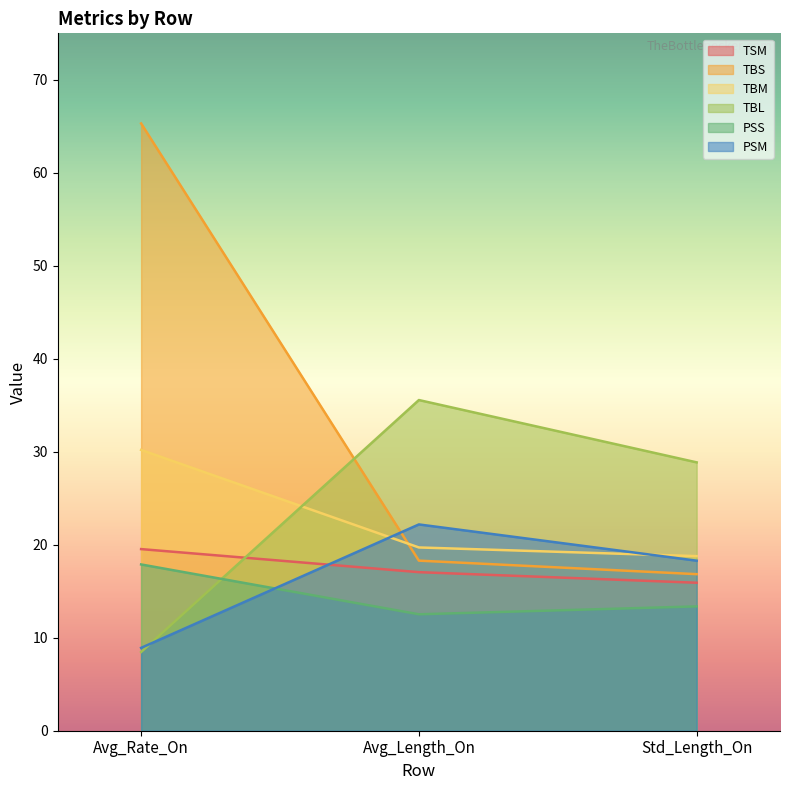

Count the number of data series in this chart.

6